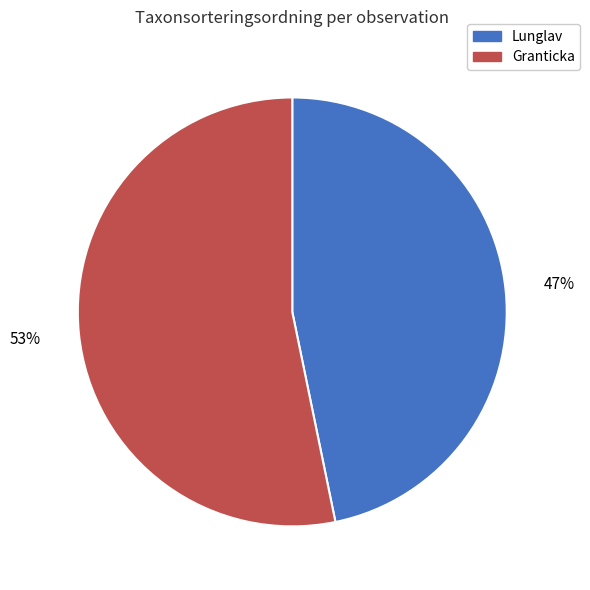

To the nearest percent, what is the difference between the largest and smallest slice percentages?

6%